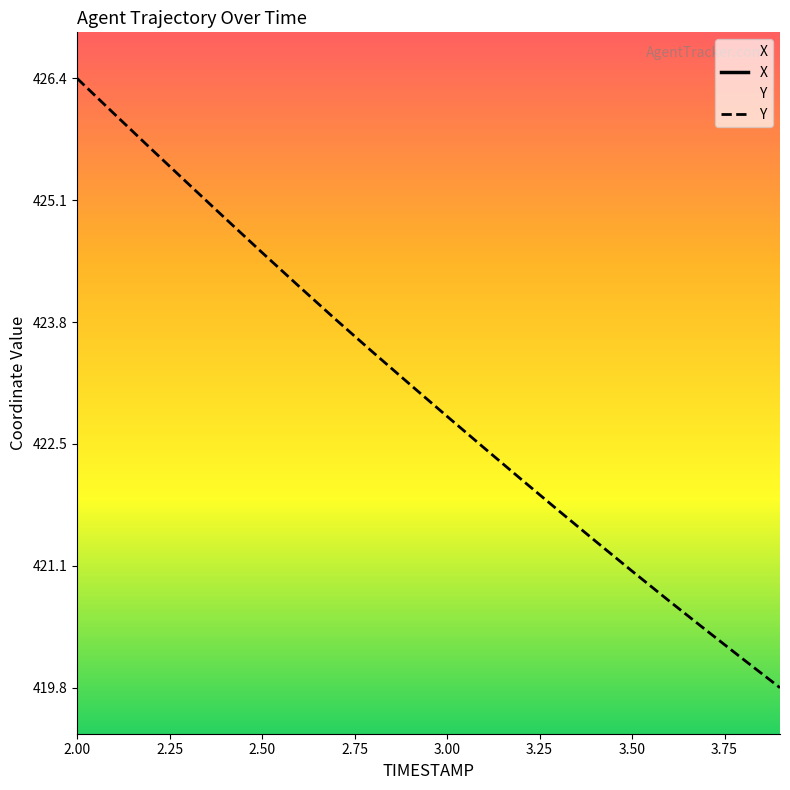

What is the highest value of the Y series?

426.4